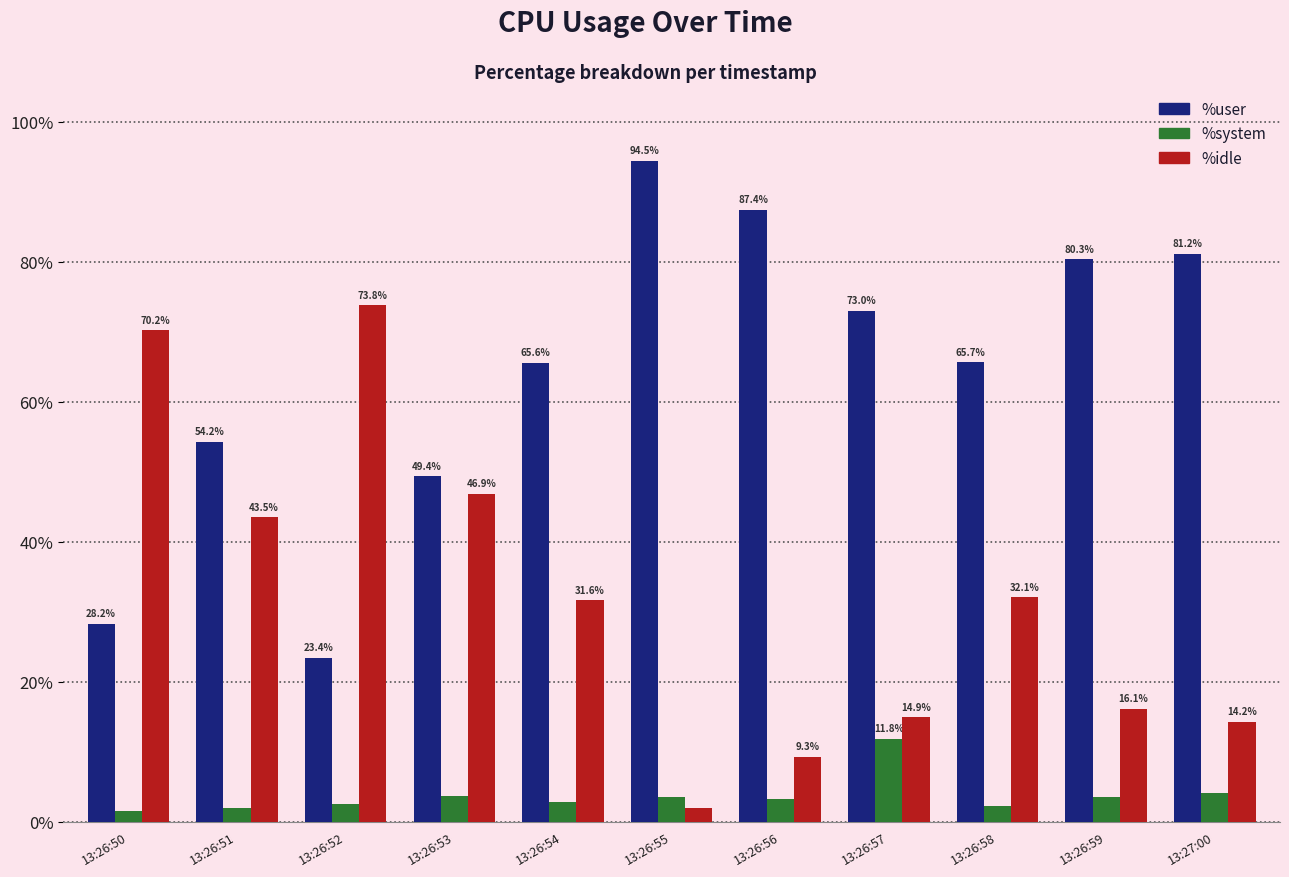

At how many categories does at least one series exceed 82?

2